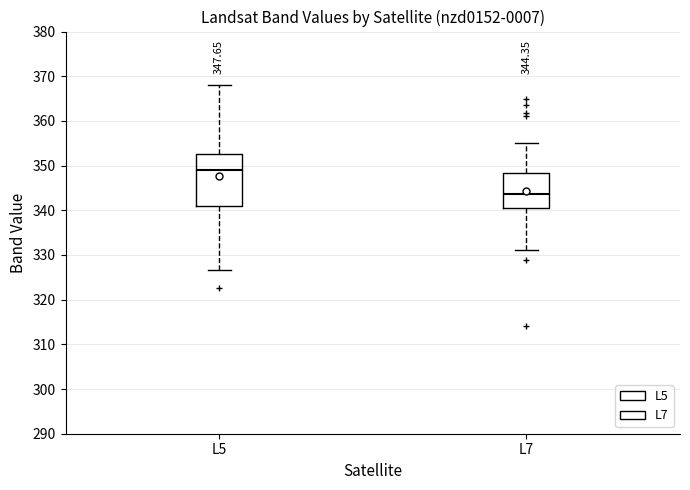

Which box's median line is the highest?

L5